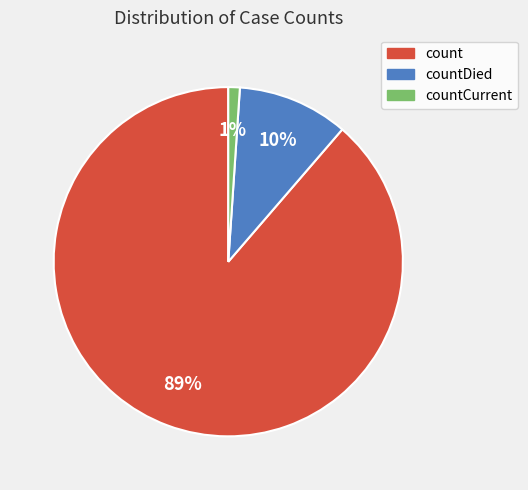

Does any single category account for the majority?

Yes